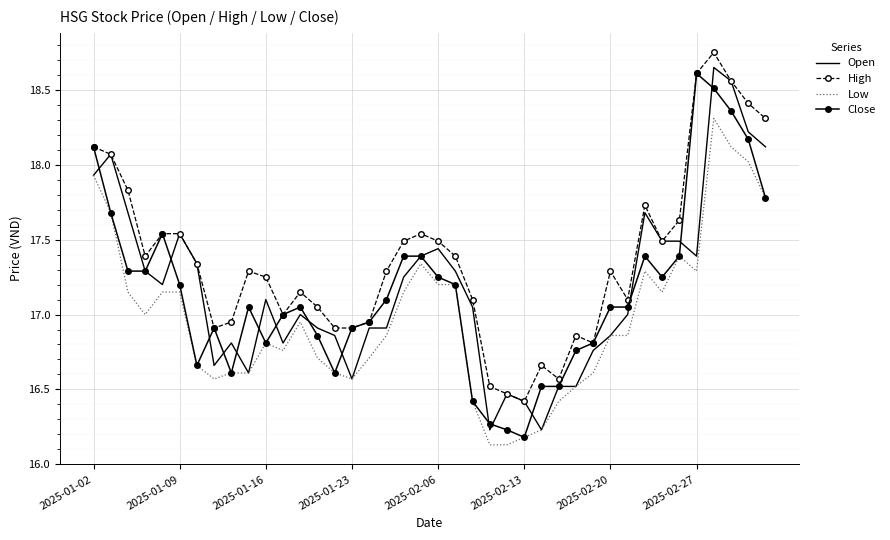

Which series has the largest total across all categories?

High